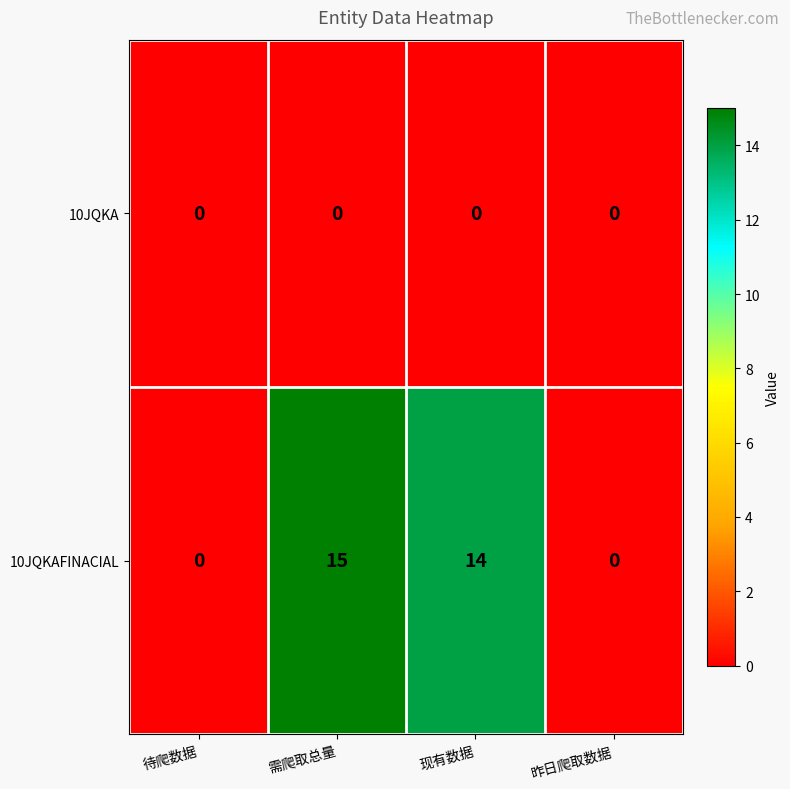

At which category is the sum across all series the highest?

需爬取总量